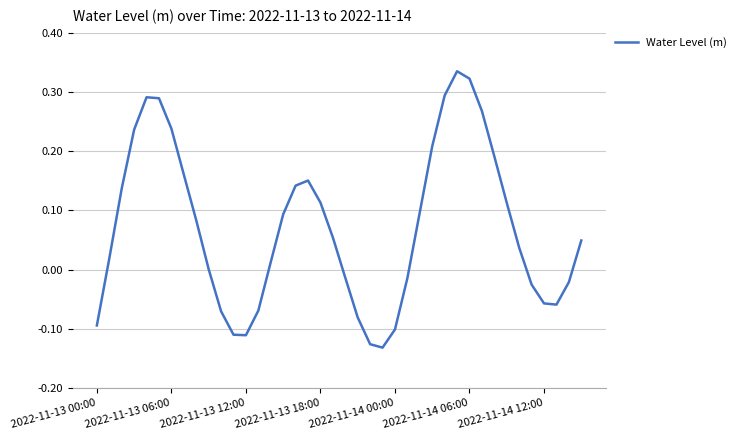

How many series are shown in this chart?

1